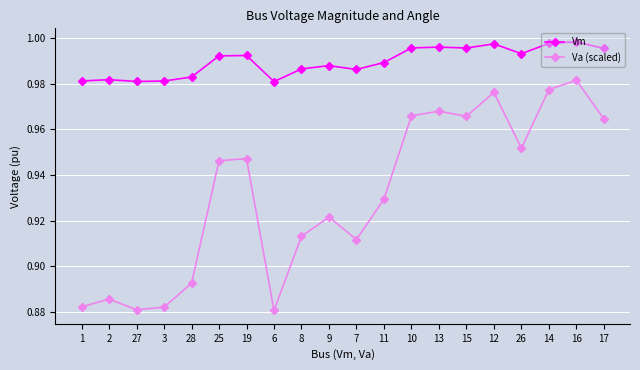

Which series has the widest spread of values?

Va (scaled)